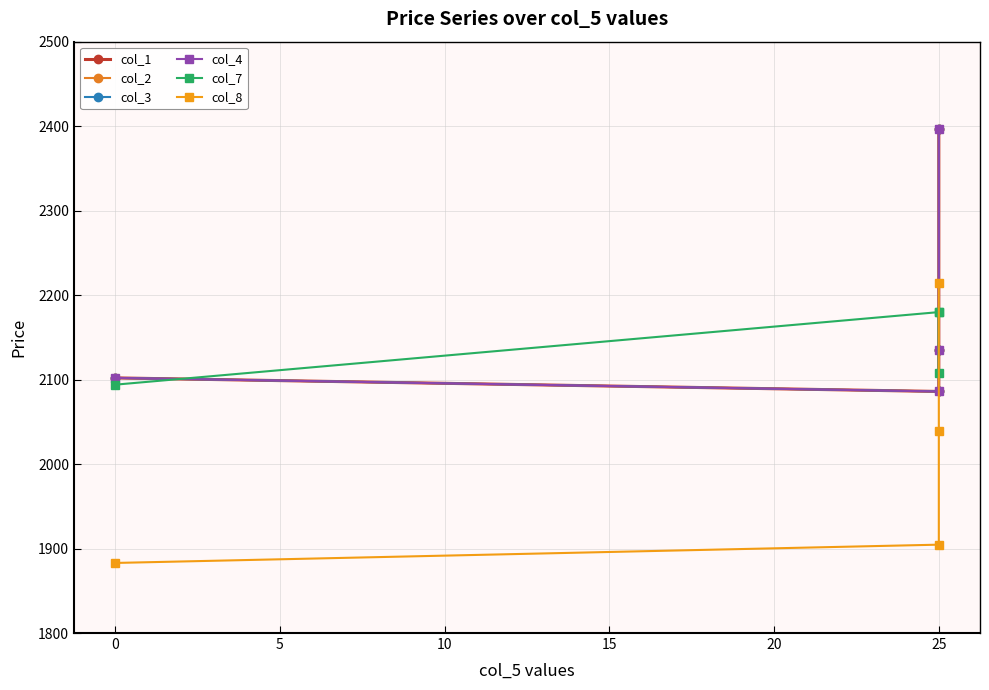

Does the chart display data point markers on the line(s)?

Yes